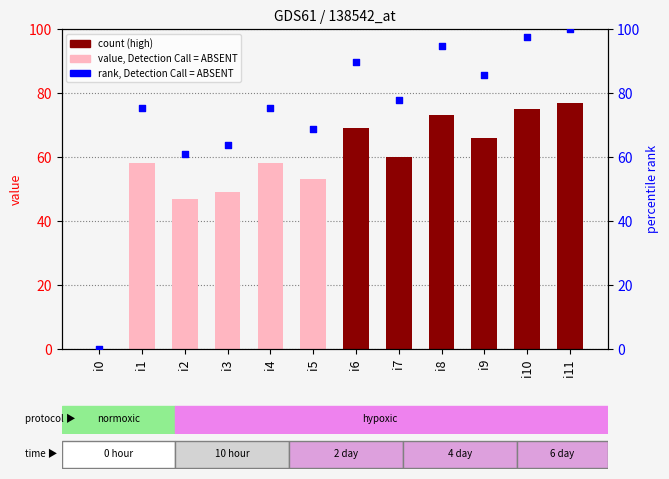

At how many categories does at least one series exceed 82?

5